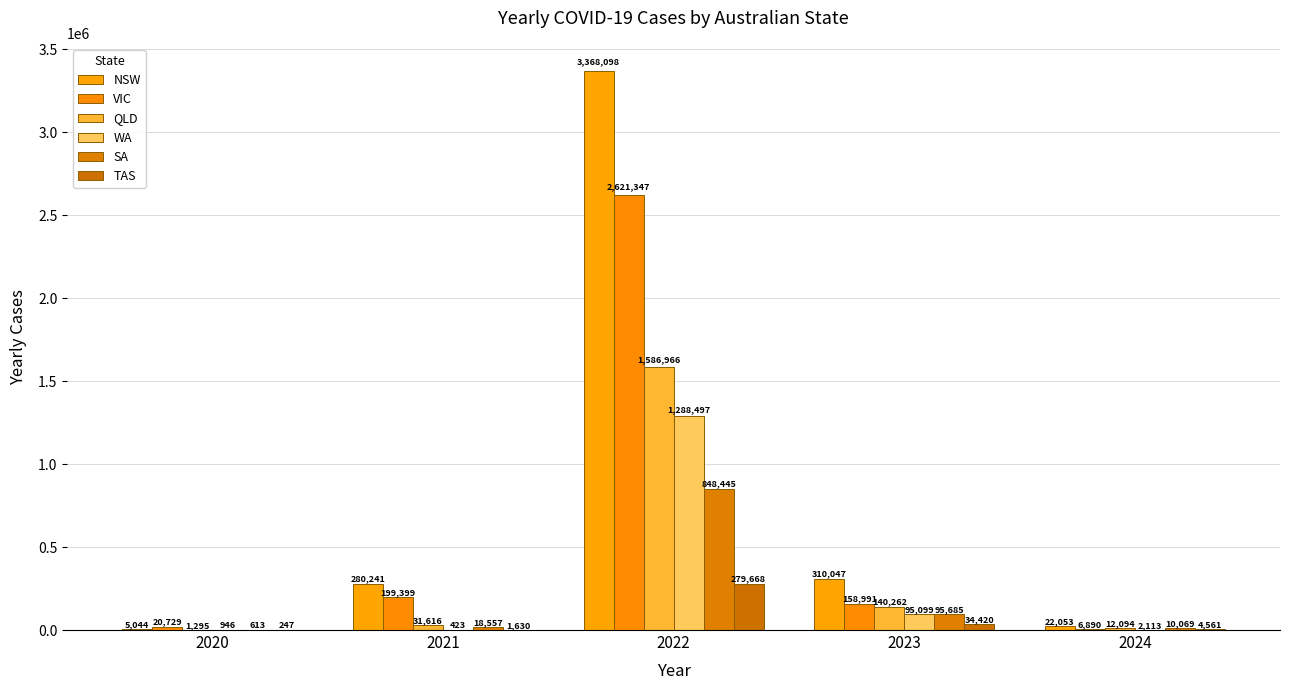

What is the average value of the NSW series?

797097